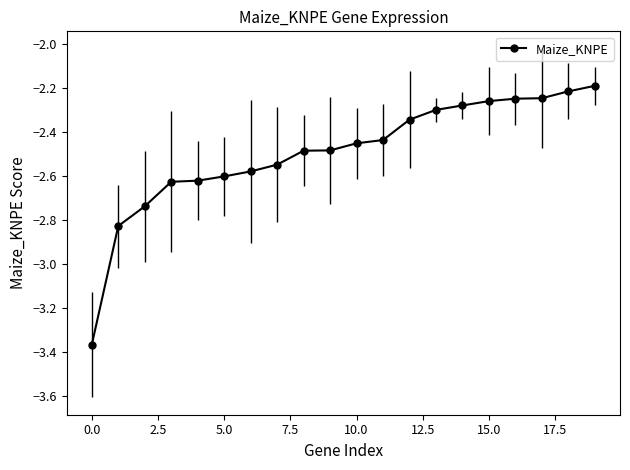

What is the difference between the maximum and minimum values?

1.2